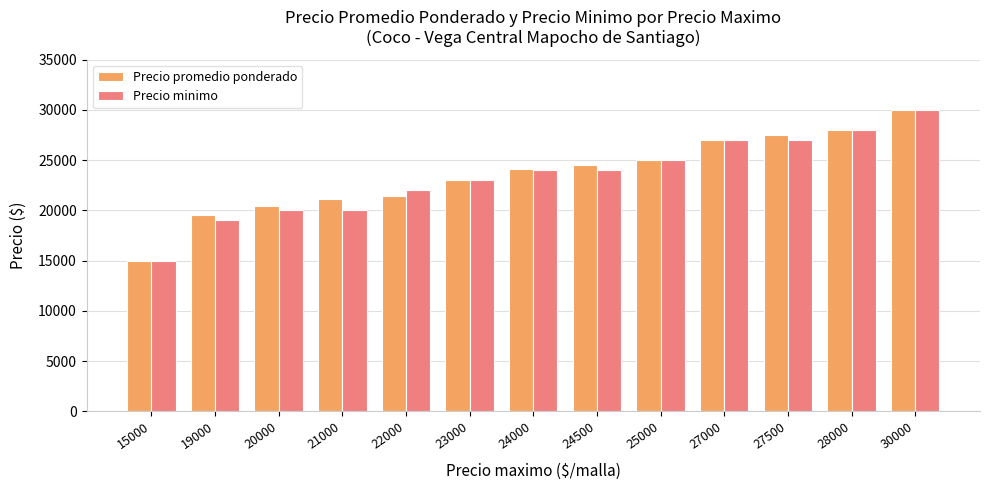

Between 22000 and 25000, which series saw the biggest shift?

Precio promedio ponderado